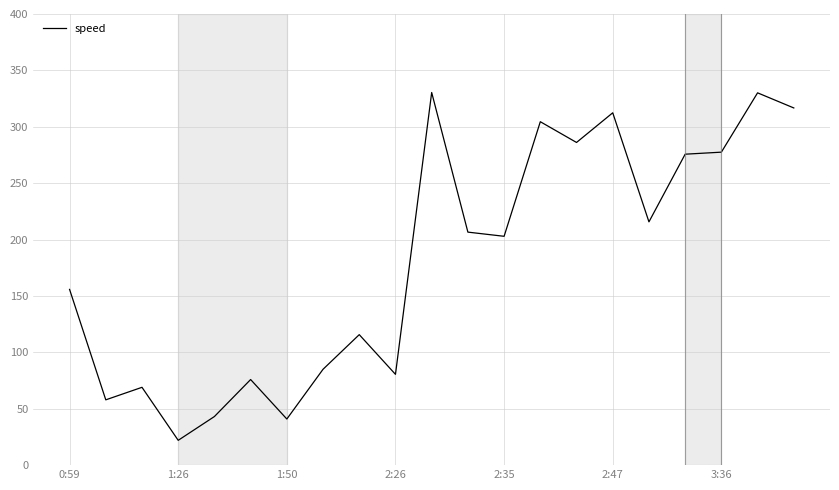

What is the difference between the maximum and minimum values?

308.4